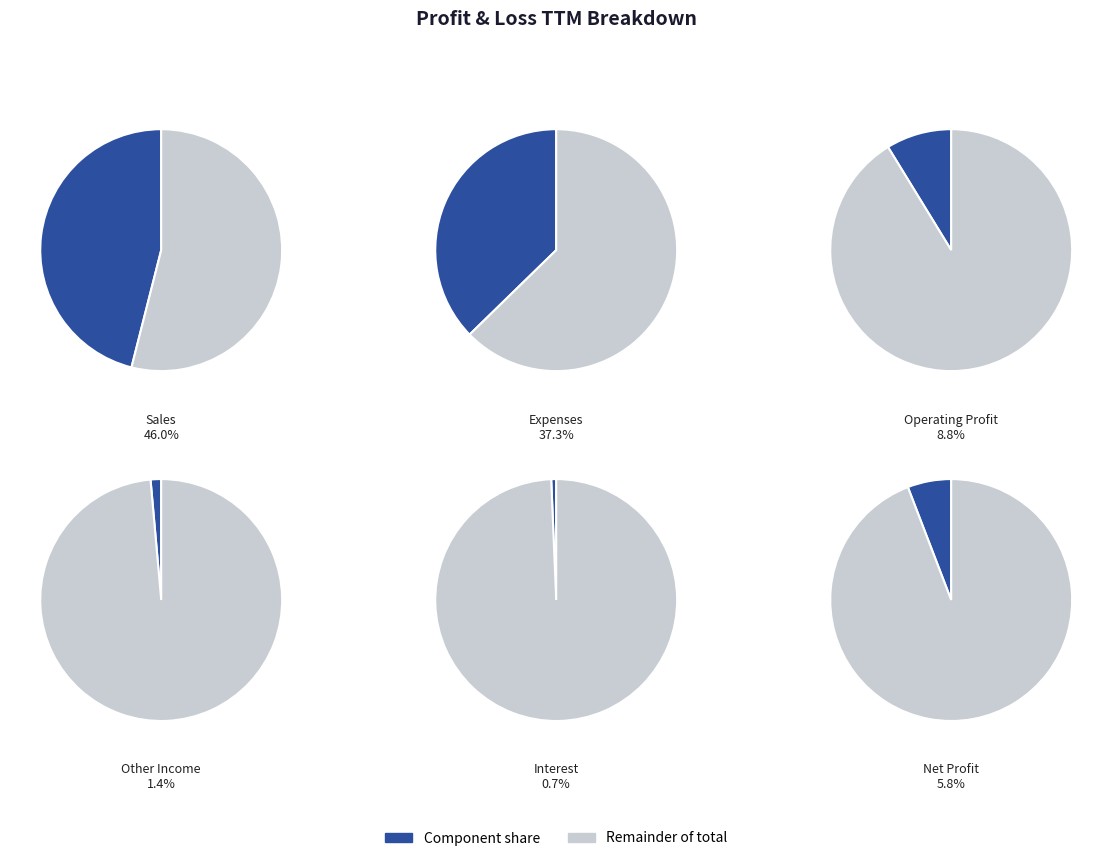

To the nearest percent, what percentage of the pie is Sales?

46%